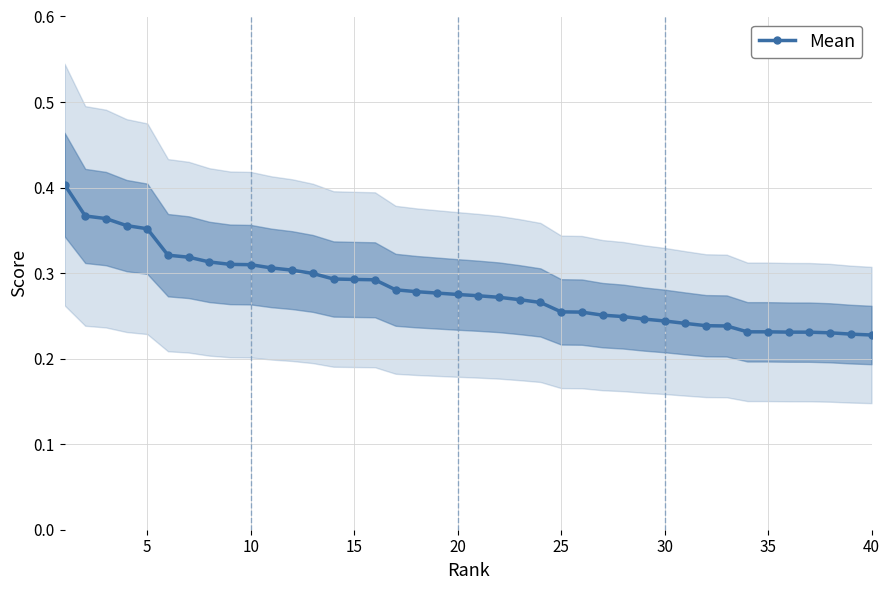

What is the average value?

0.3